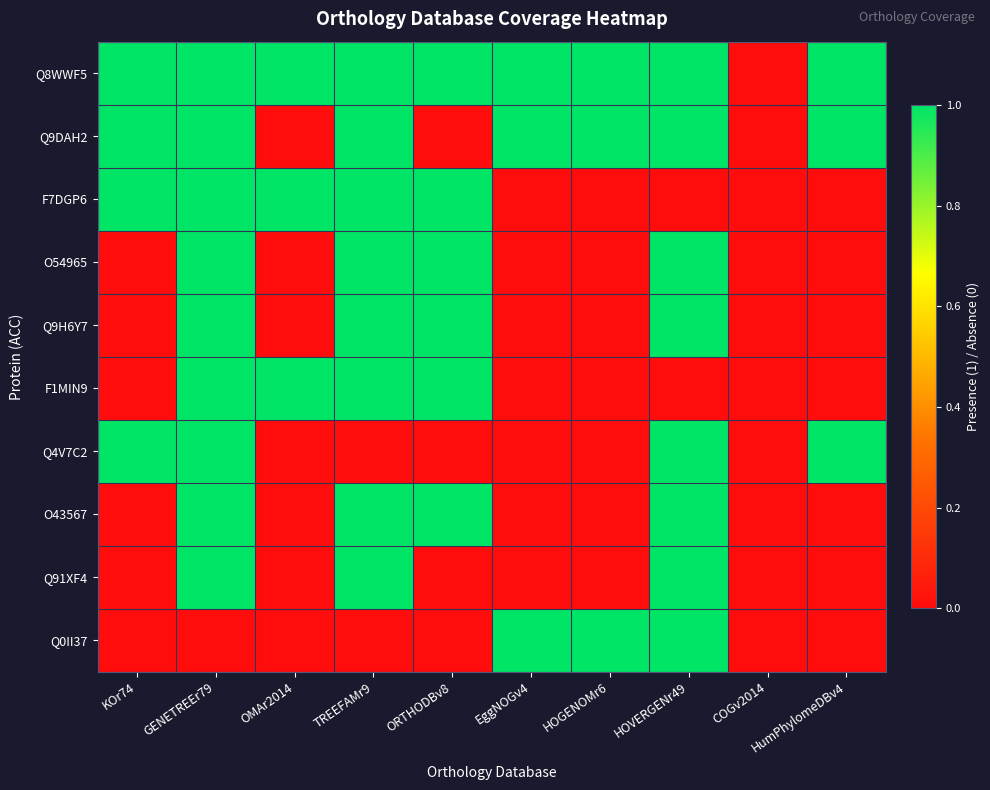

Rank the series by their maximum value, from lowest to highest.

Q8WWF5, Q9DAH2, F7DGP6, O54965, Q9H6Y7, F1MIN9, Q4V7C2, O43567, Q91XF4, Q0II37